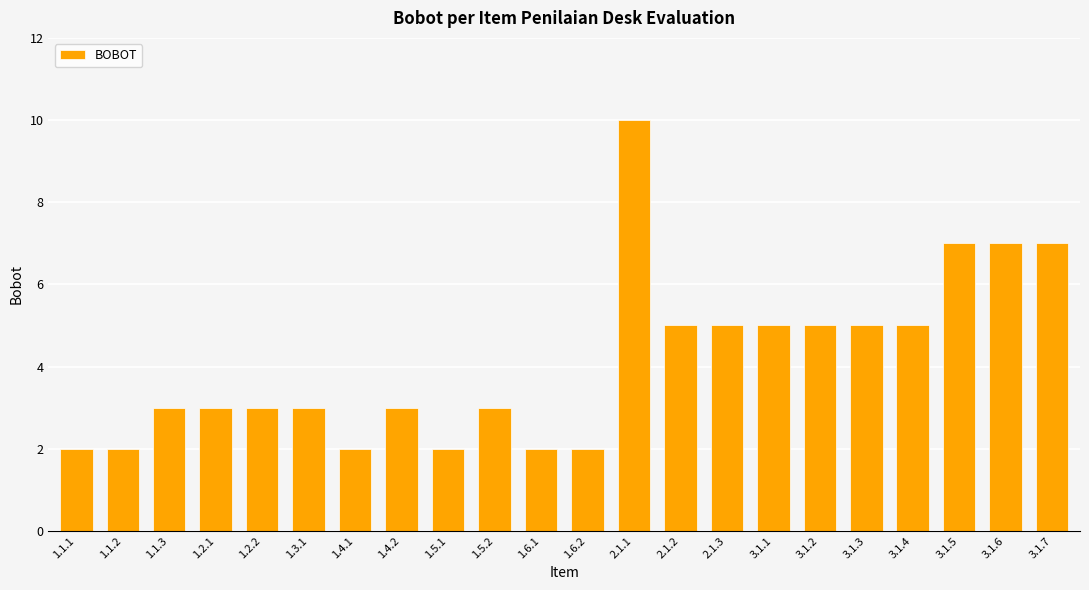

What is the difference between the maximum and minimum values?

8